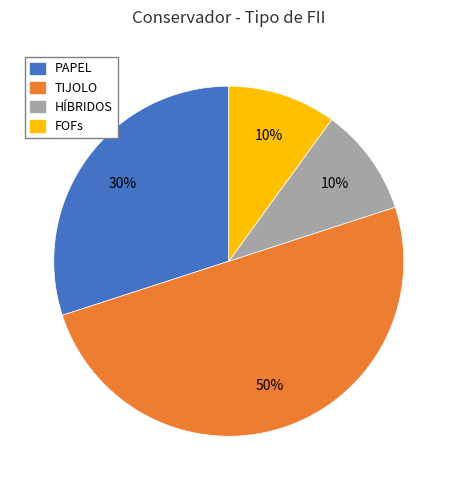

Which category has the biggest portion of the pie?

TIJOLO